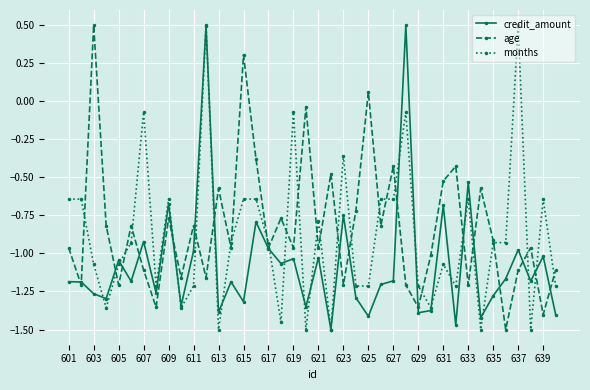

Rank the series by their average value, from highest to lowest.

age, months, credit_amount